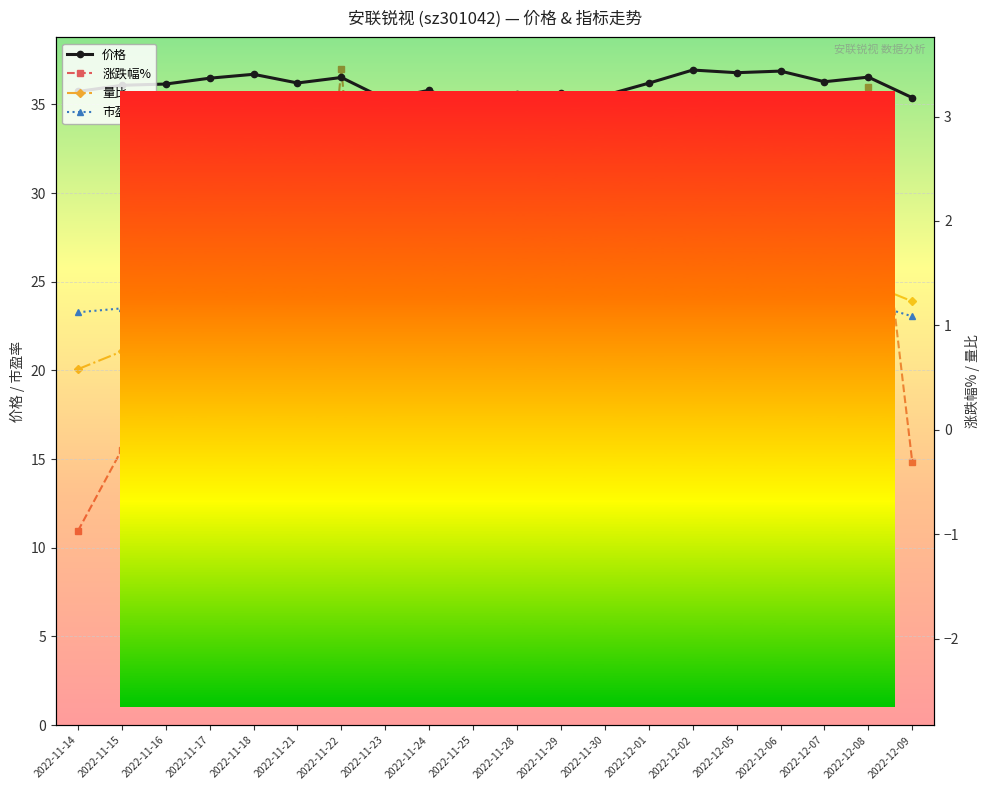

Between which two adjacent categories do 涨跌幅% and 量比 first intersect?

2022-11-17 and 2022-11-18